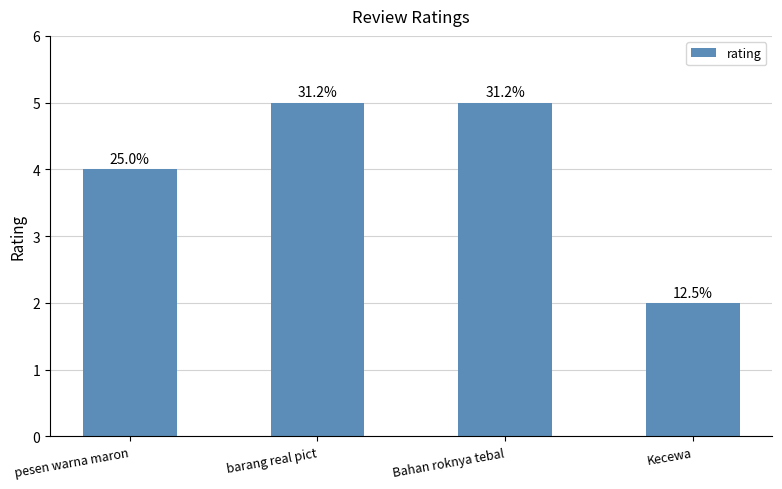

Reading left to right, extract all data points from this chart.

4	5	5	2